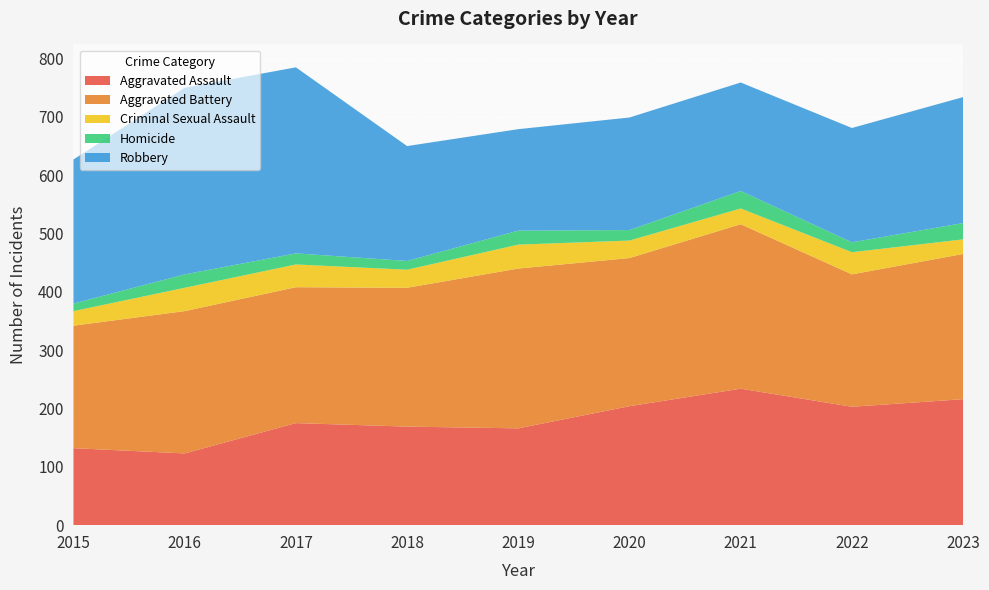

Reading left to right, transcribe all the data shown in this chart.

Aggravated Assault: 2015=132	2016=123	2017=175	2018=169	2019=166	2020=204	2021=234	2022=203	2023=216
Aggravated Battery: 2015=210	2016=244	2017=233	2018=238	2019=274	2020=254	2021=282	2022=227	2023=249
Criminal Sexual Assault: 2015=25	2016=40	2017=39	2018=31	2019=41	2020=30	2021=27	2022=38	2023=25
Homicide: 2015=13	2016=23	2017=19	2018=15	2019=24	2020=18	2021=30	2022=17	2023=28
Robbery: 2015=247	2016=320	2017=319	2018=197	2019=174	2020=193	2021=186	2022=196	2023=216